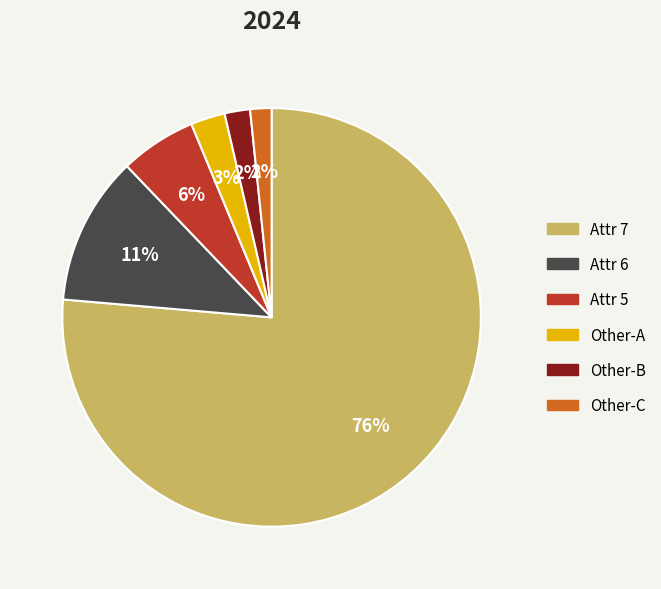

Is there any slice that represents more than half of the pie?

Yes